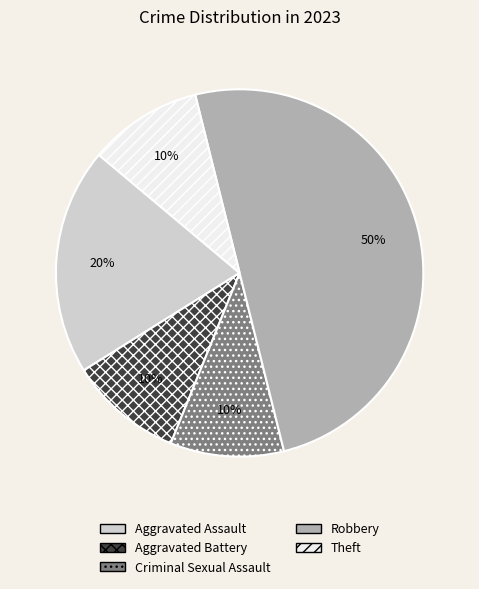

Which slice is the largest?

Robbery